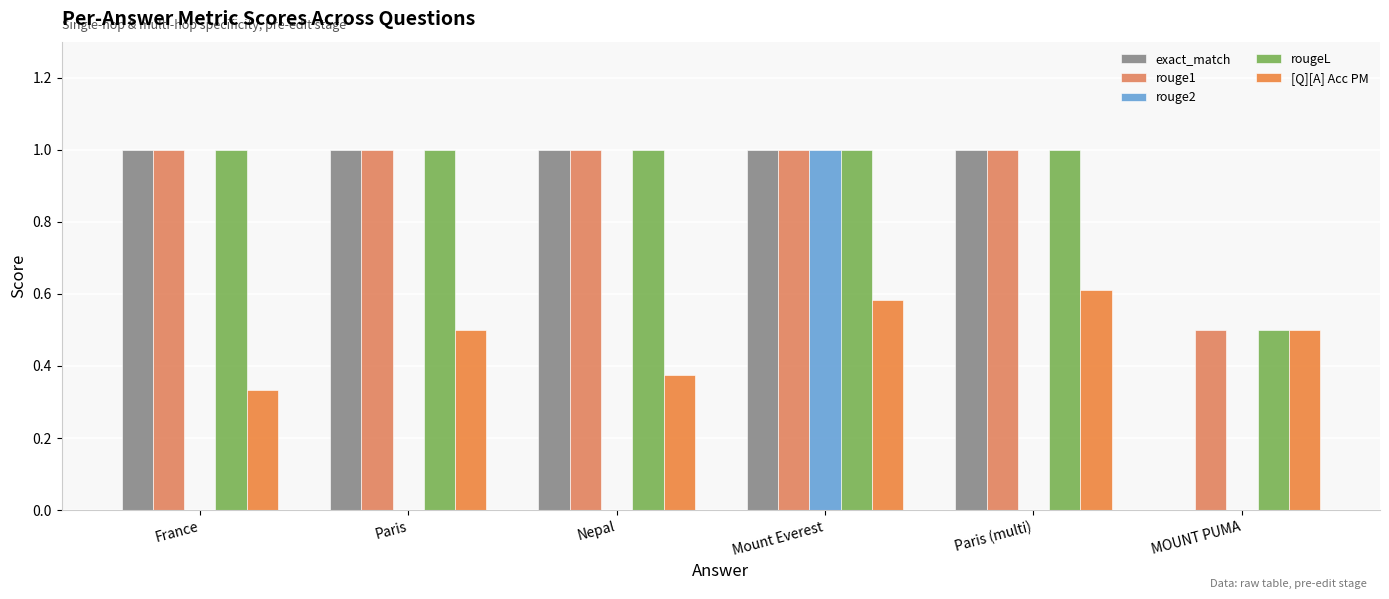

List the labels in order of rouge1 value, largest first.

France, Paris, Nepal, Mount Everest, Paris (multi), MOUNT PUMA